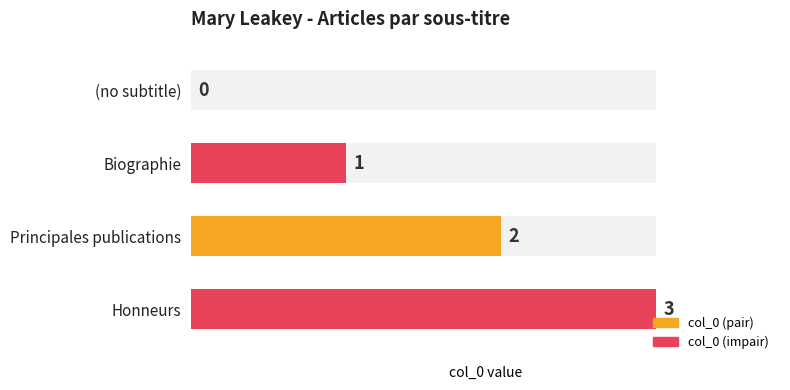

What is the change in value from (no subtitle) to Principales publications?

+2